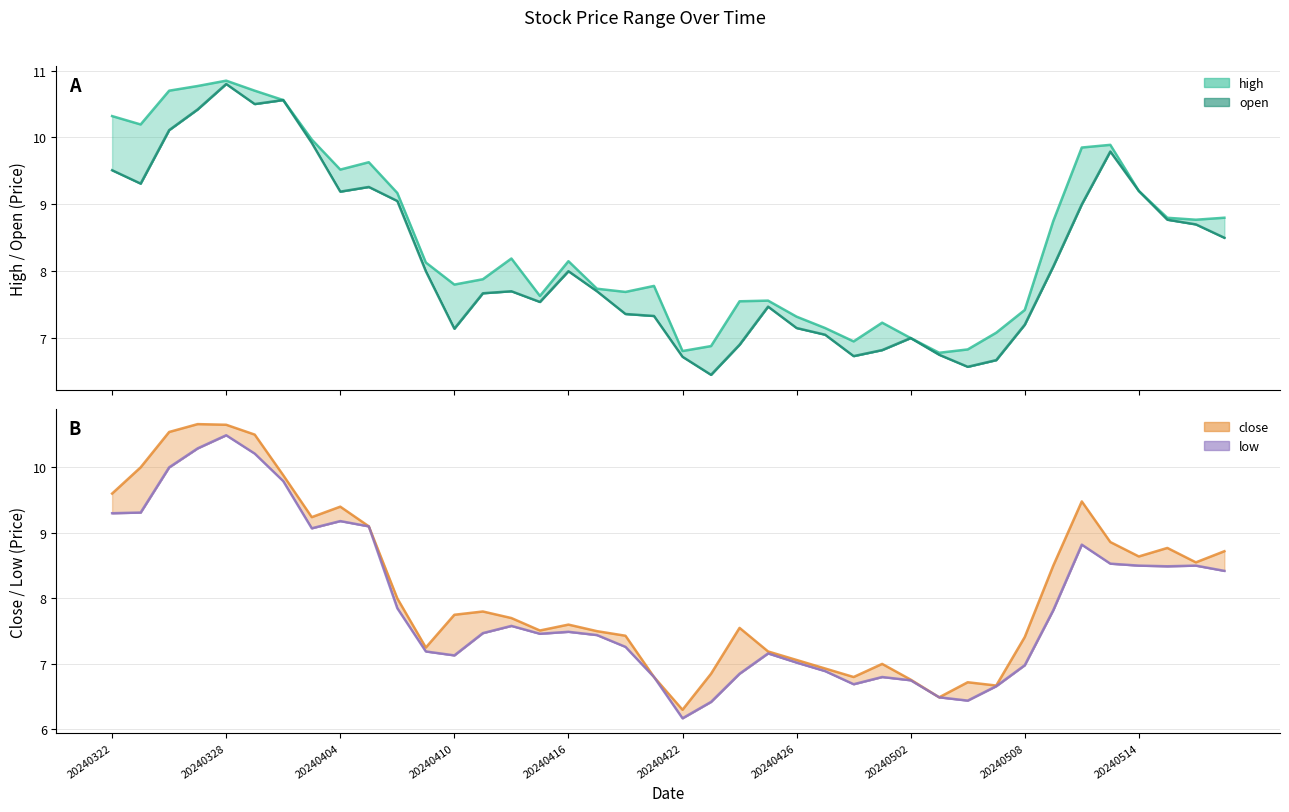

True or false: high and low intersect in this chart.

False